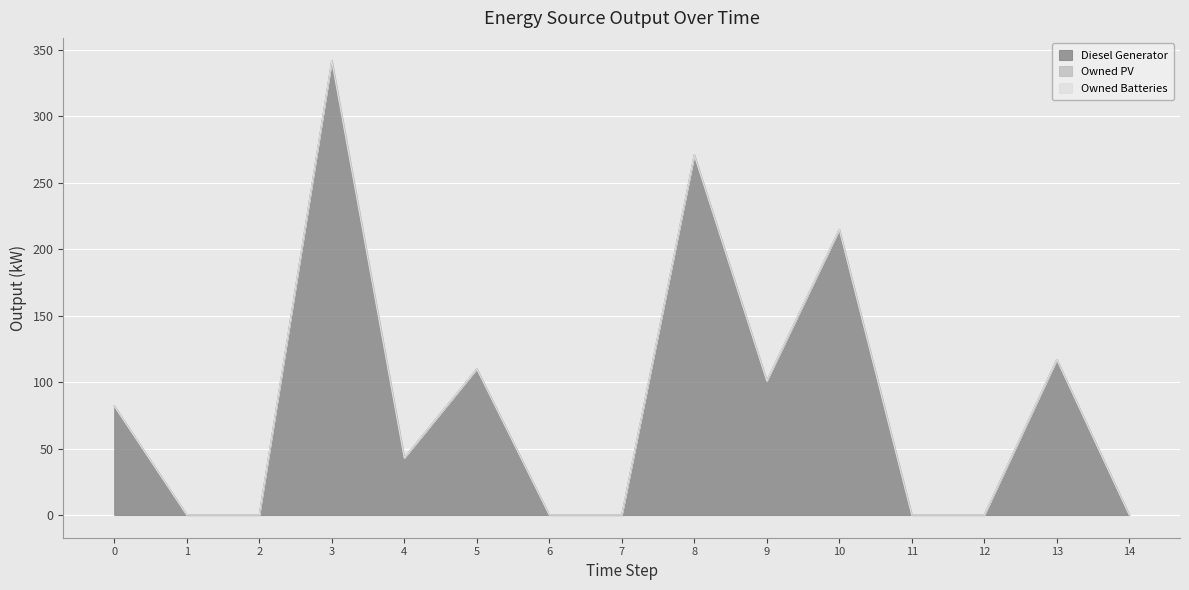

At which category is the sum across all series the highest?

3